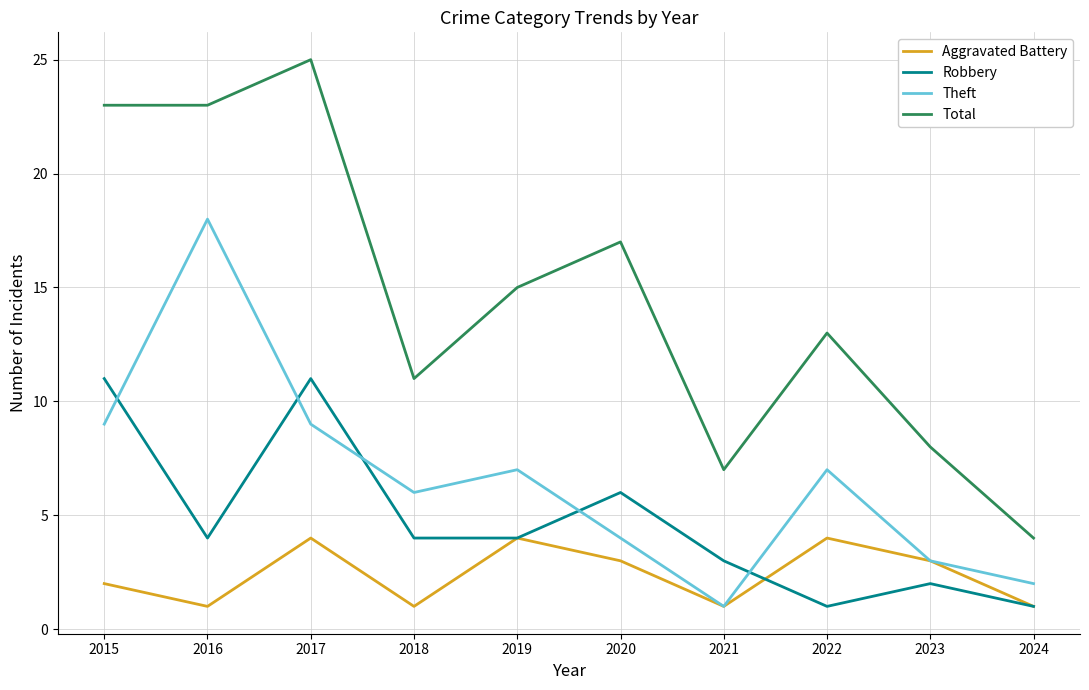

Rank the series by their average value, from lowest to highest.

Aggravated Battery, Robbery, Theft, Total